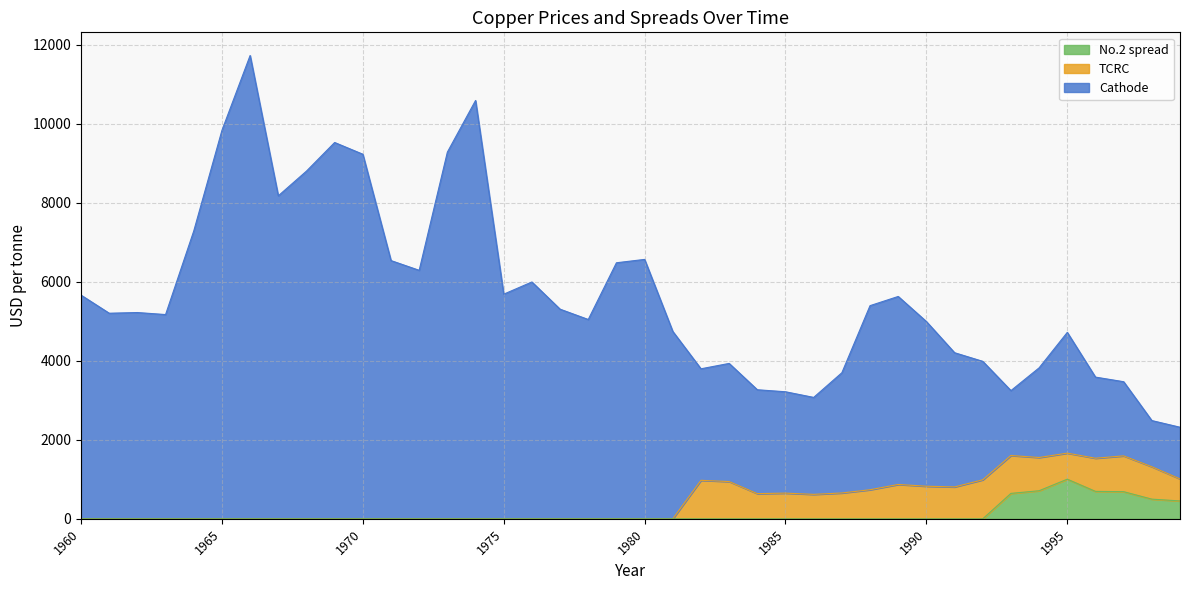

The No.2 spread series shows 0.0 at 1990. True or false?

True